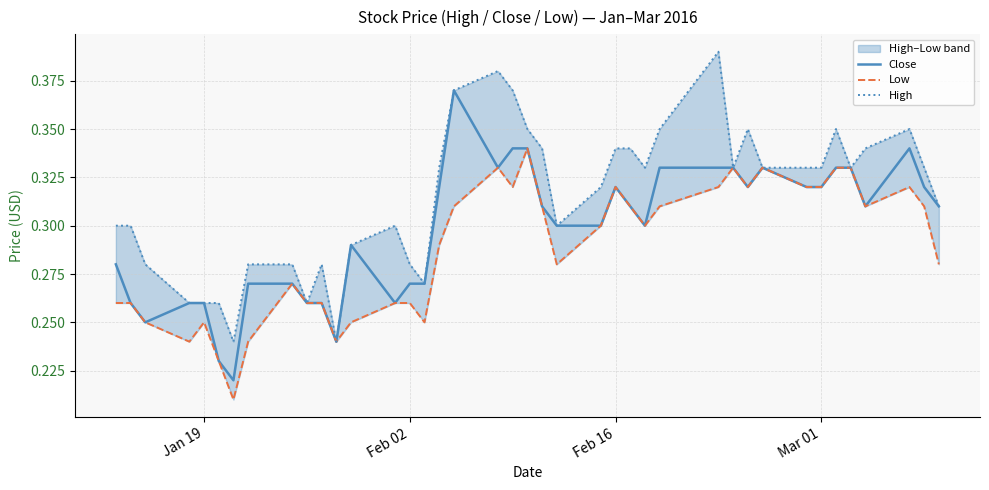

Reading left to right, transcribe all the data shown in this chart.

Close: 0.3	0.3	0.2	0.3	0.3	0.2	0.2	0.3	0.3	0.3	0.3	0.2	0.3	0.3	0.3	0.3	0.3	0.4	0.3	0.3	0.3	0.3	0.3	0.3	0.3	0.3	0.3	0.3	0.3	0.3	0.3	0.3	0.3	0.3	0.3	0.3	0.3	0.3	0.3	0.3
Low: 0.3	0.3	0.2	0.2	0.2	0.2	0.2	0.2	0.3	0.3	0.3	0.2	0.2	0.3	0.3	0.2	0.3	0.3	0.3	0.3	0.3	0.3	0.3	0.3	0.3	0.3	0.3	0.3	0.3	0.3	0.3	0.3	0.3	0.3	0.3	0.3	0.3	0.3	0.3	0.3
High: 0.3	0.3	0.3	0.3	0.3	0.3	0.2	0.3	0.3	0.3	0.3	0.2	0.3	0.3	0.3	0.3	0.3	0.4	0.4	0.4	0.3	0.3	0.3	0.3	0.3	0.3	0.3	0.3	0.4	0.3	0.3	0.3	0.3	0.3	0.3	0.3	0.3	0.3	0.3	0.3